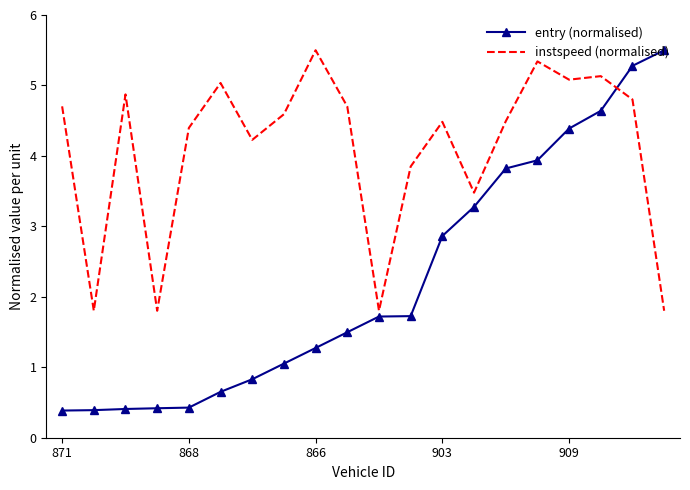

What is the average value of the instspeed (normalised) series?

4.1